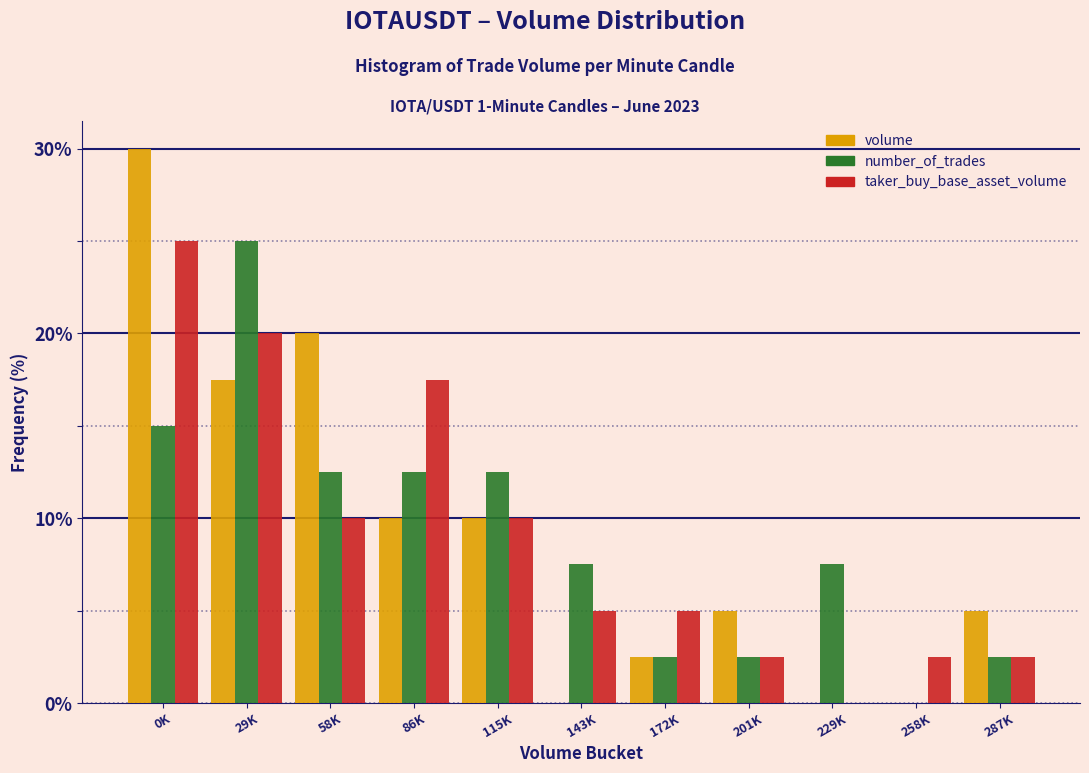

The value of number_of_trades at 258K is 15.1. True or false?

False